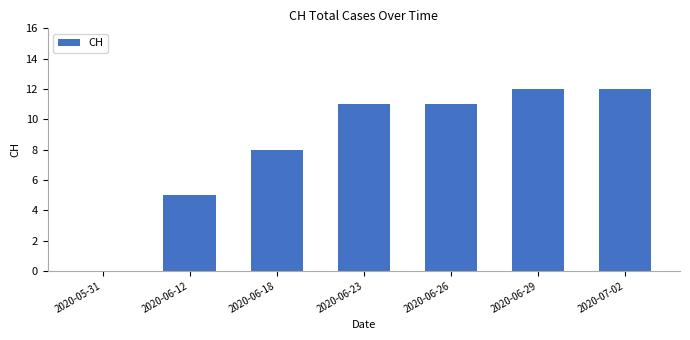

What is the greatest value displayed?

12